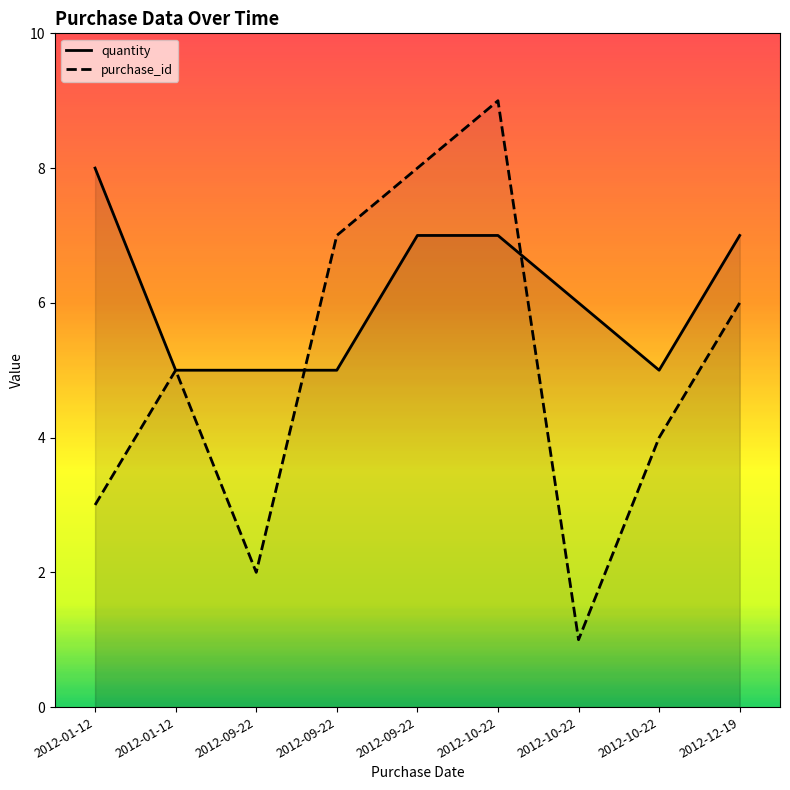

Reading right to left, what are all the values shown in this chart?

quantity: 2012-12-19=7	2012-10-22=5	2012-10-22=6	2012-10-22=7	2012-09-22=7	2012-09-22=5	2012-09-22=5	2012-01-12=5	2012-01-12=8
purchase_id: 2012-12-19=6	2012-10-22=4	2012-10-22=1	2012-10-22=9	2012-09-22=8	2012-09-22=7	2012-09-22=2	2012-01-12=5	2012-01-12=3